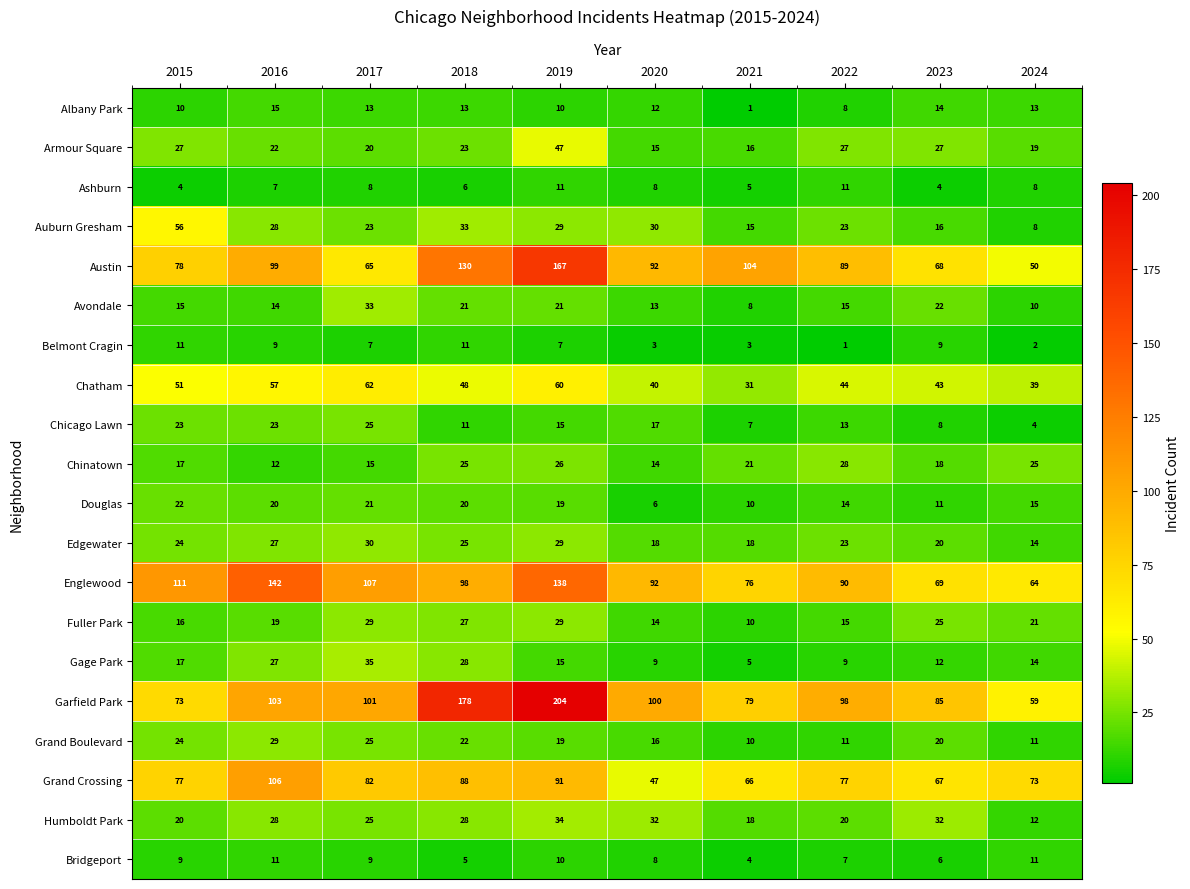

What value does the Gage Park series have at 2023, to the nearest 10?

10